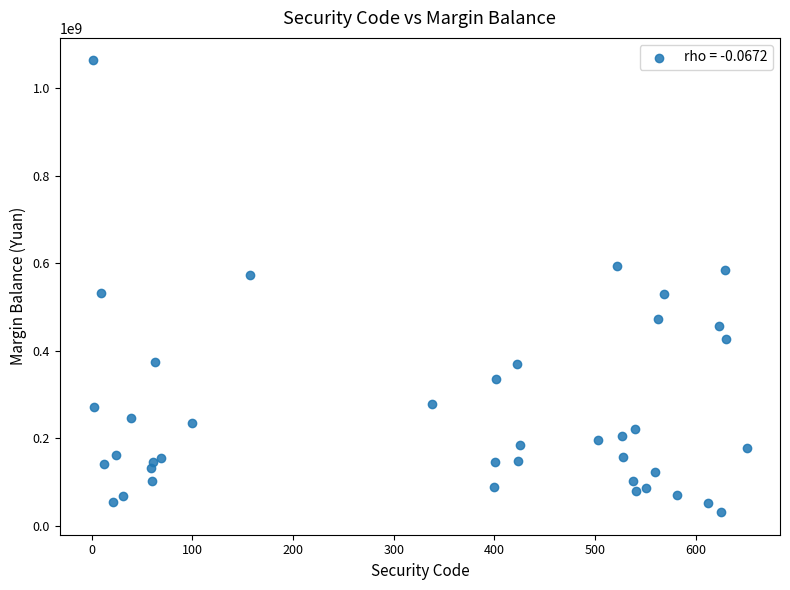

What is the range of Y values (max minus min)?

1031050613